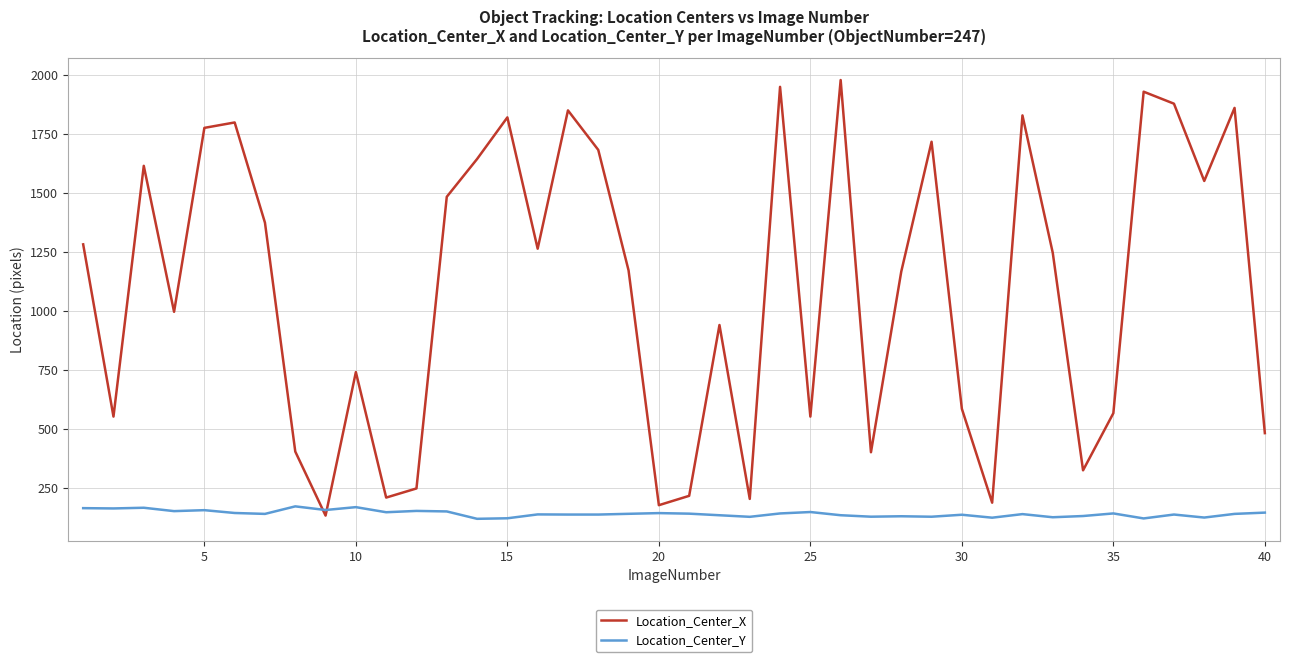

How many times do Location_Center_Y and Location_Center_X cross each other?

2